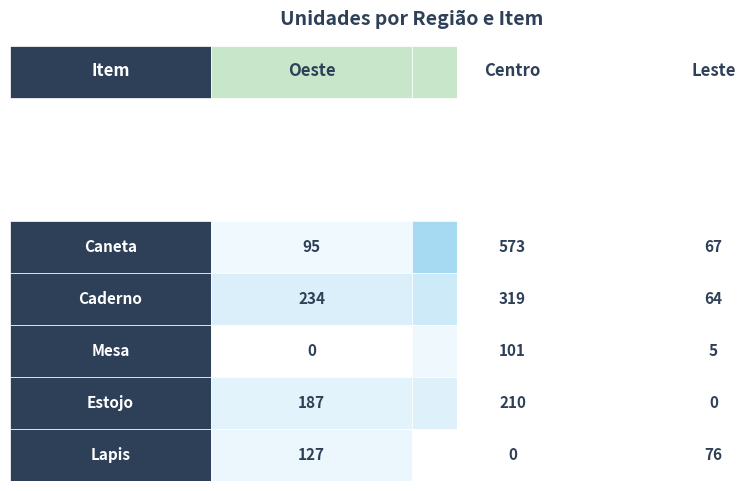

At 20, list the series in order from largest to smallest.

Caneta, Caderno, Mesa, Estojo, Lapis